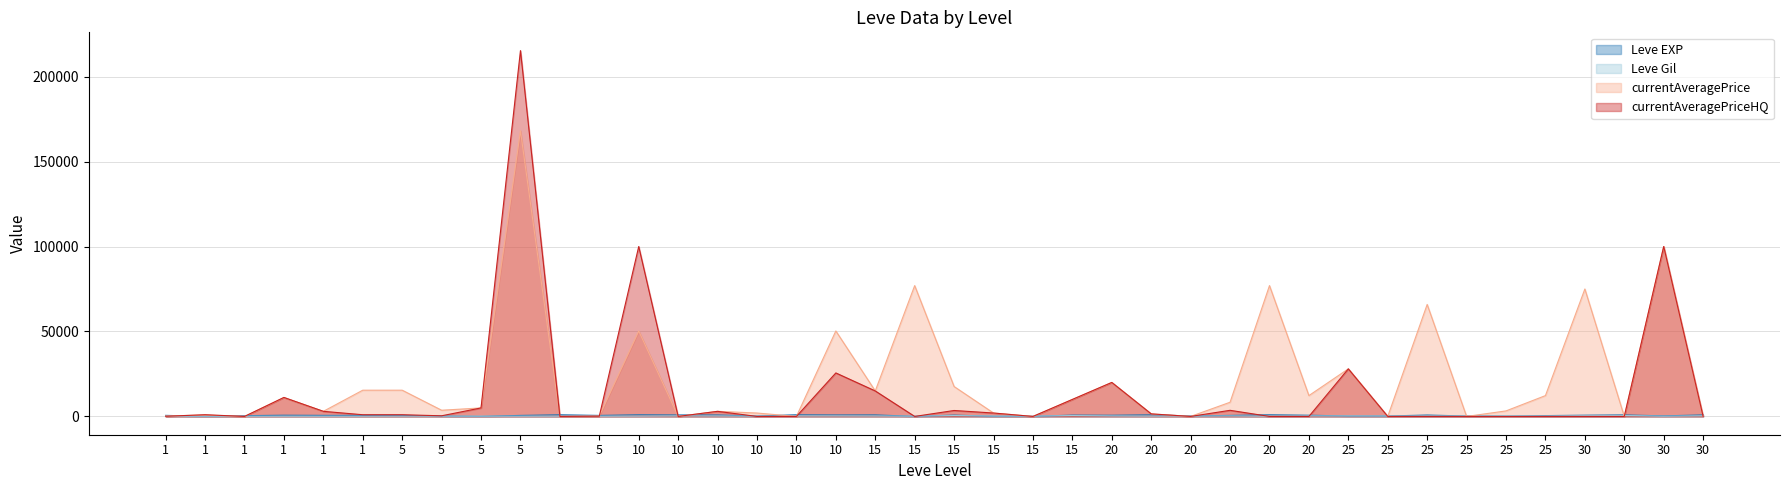

At how many categories does at least one series exceed 66410?

6